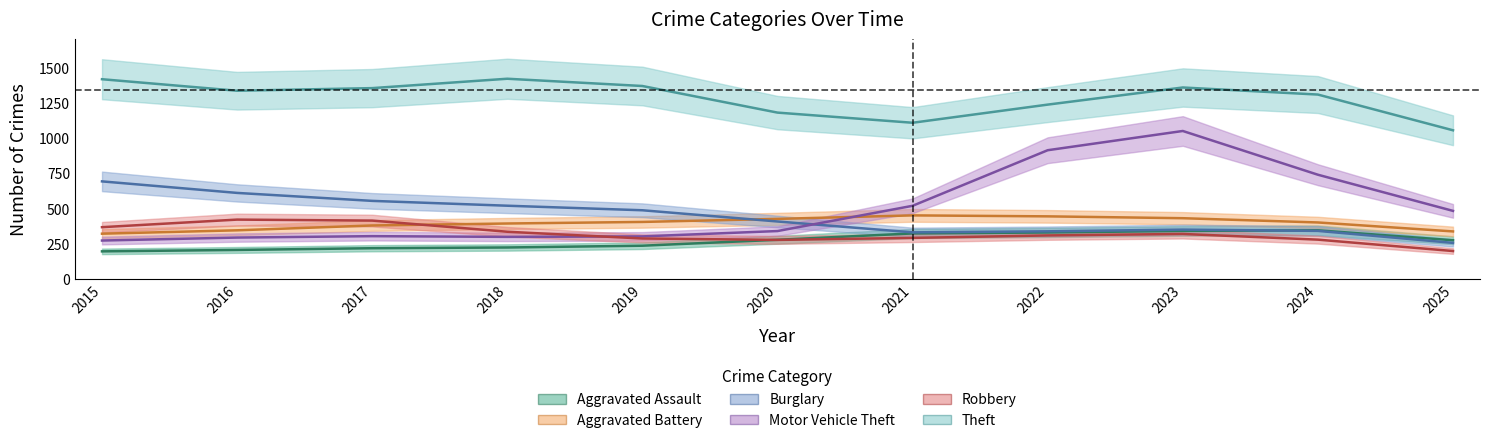

The Theft series shows 2461 at 2023. True or false?

False